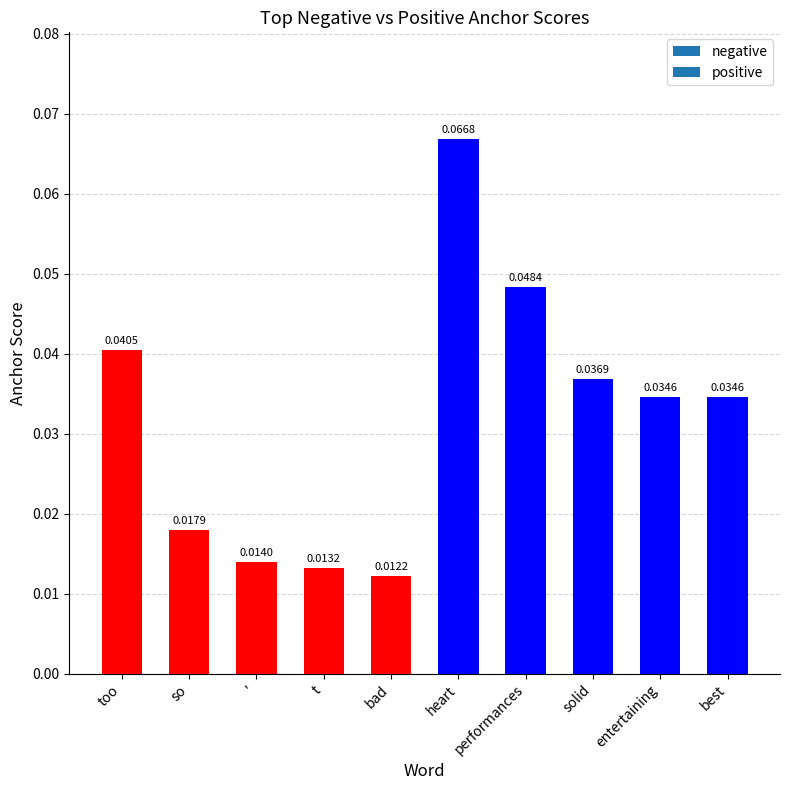

At which label is the value closest to 0?

bad